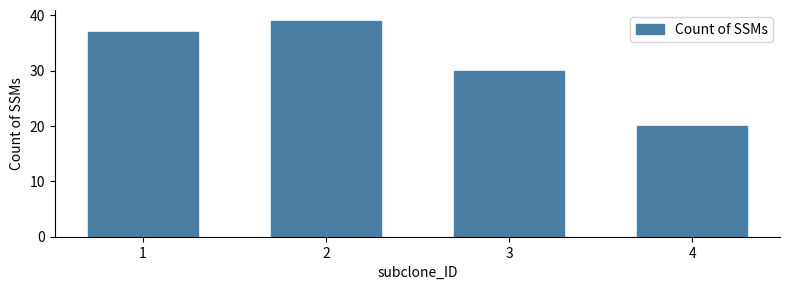

How many values are between 30 and 39?

3